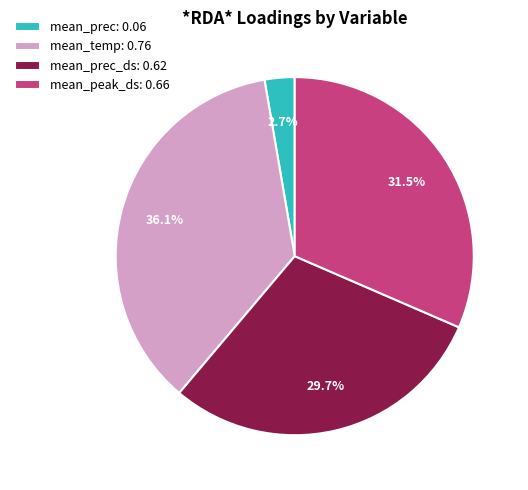

Which slice is the smallest?

mean_prec: 0.06